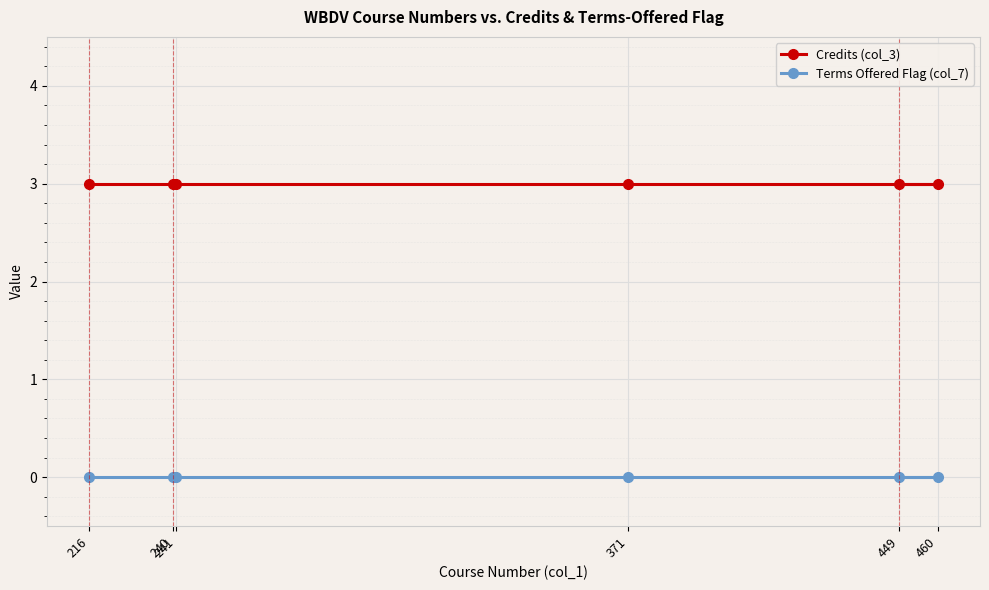

Between 241 and 371, which series saw the biggest shift?

Credits (col_3)